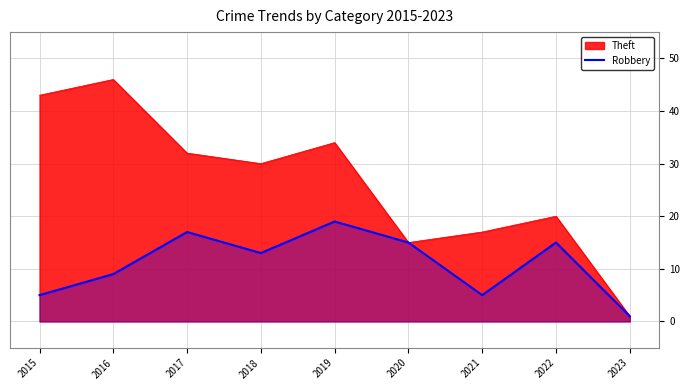

Where is Robbery nearest to the value 10?

2016